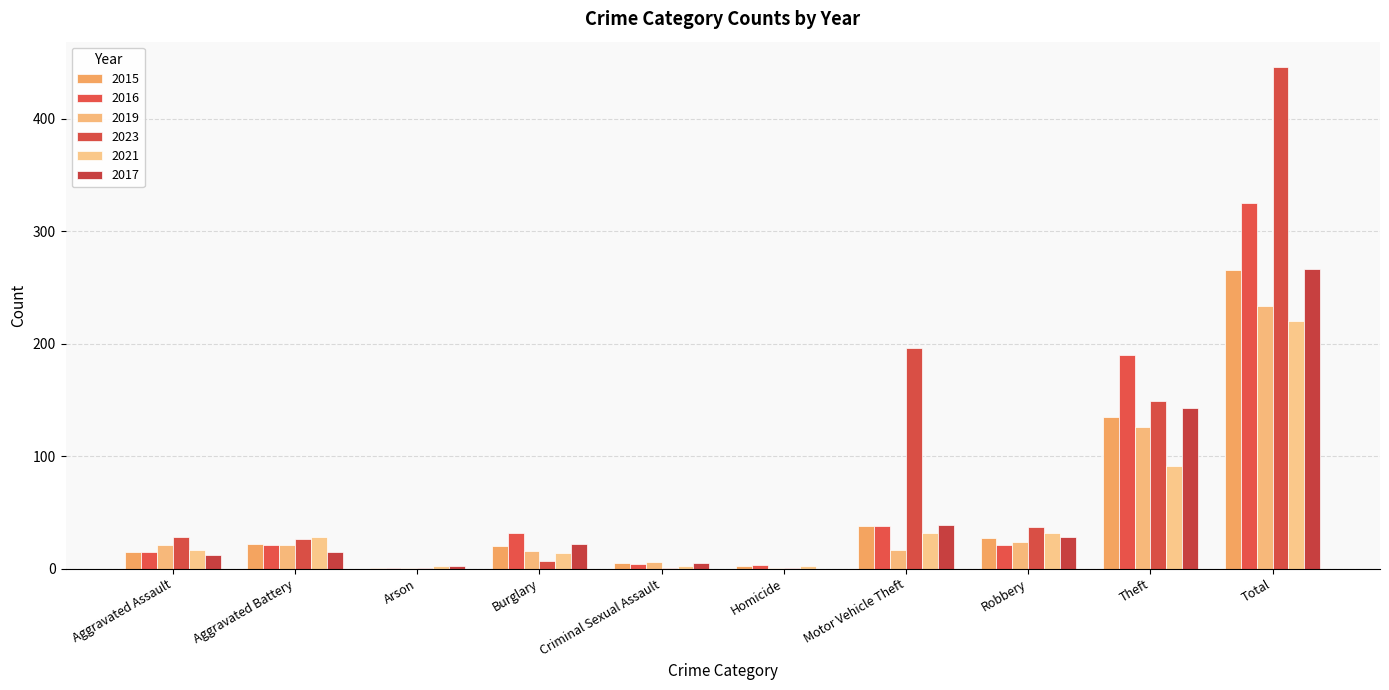

What is the difference between the highest and lowest values at Motor Vehicle Theft?

179